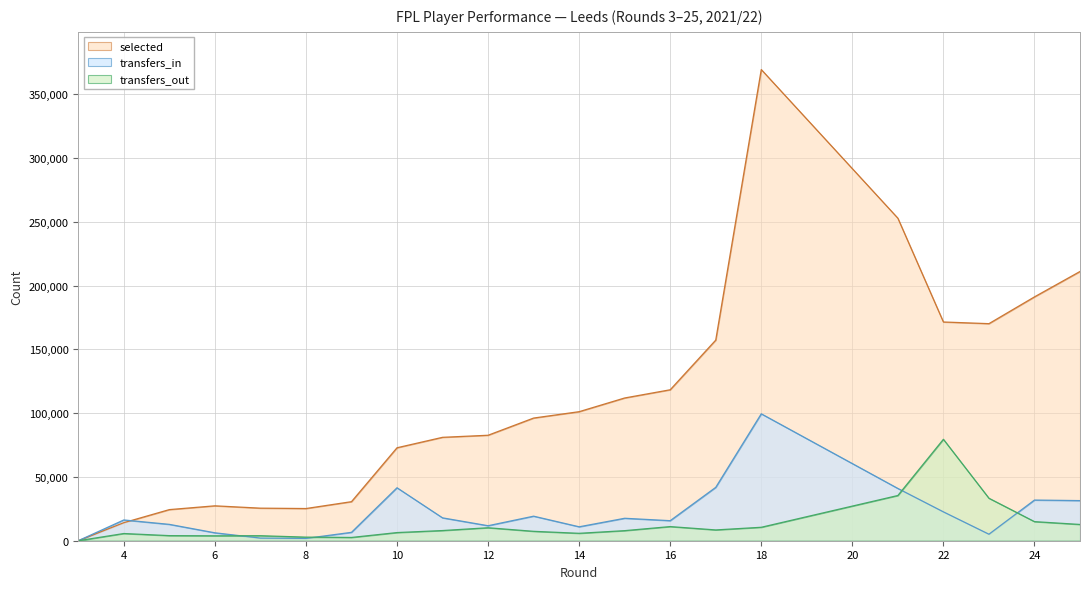

How many series are shown in this chart?

3